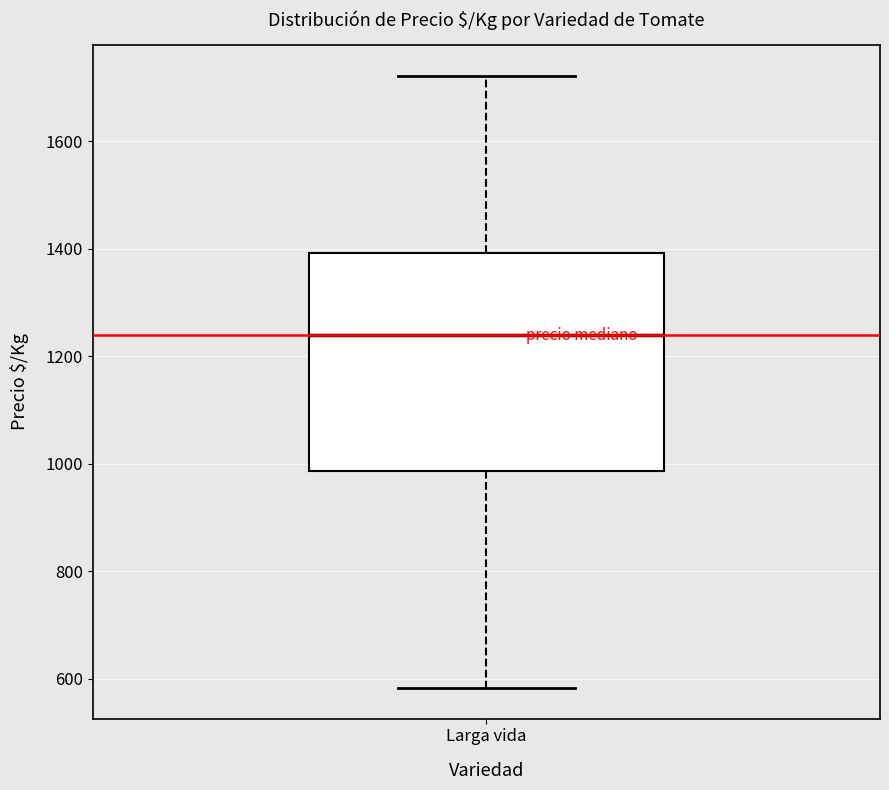

Read this box plot against the y-axis: the position of the median line, the range covered by the box, and the ends of both whiskers. The values are not printed on the chart, so give them approximately, as read against the axis.

median 1240, box 980 to 1400, whiskers 580 to 1720